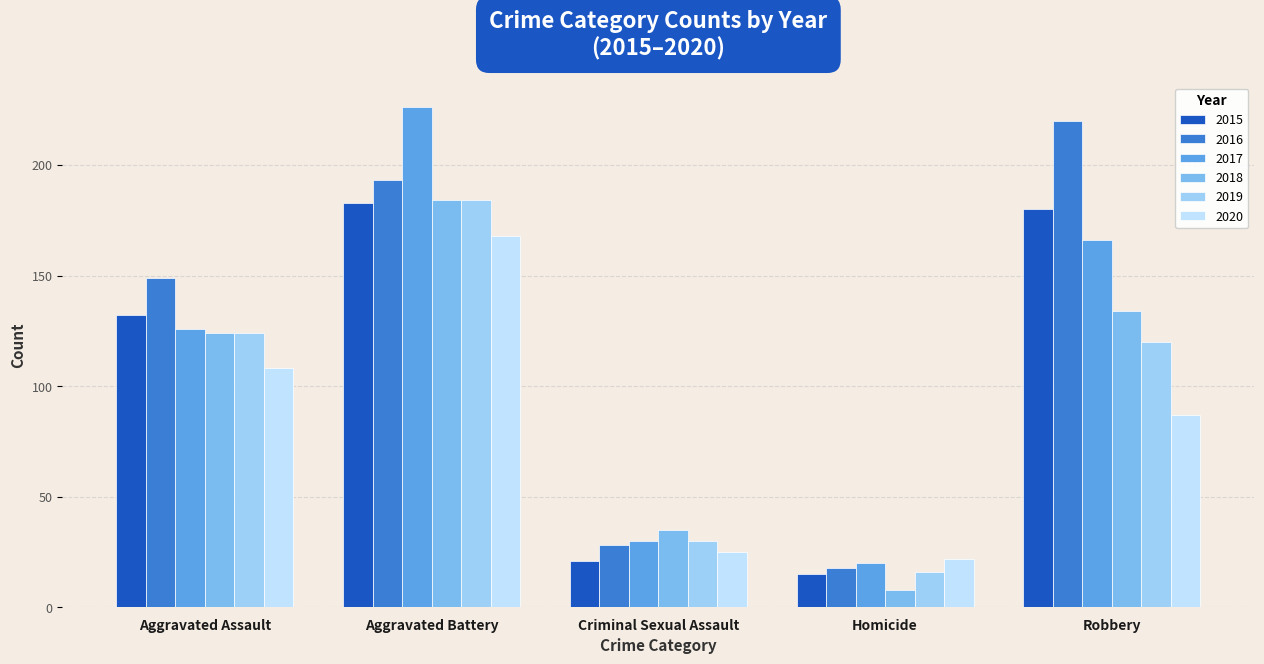

Reading right to left, what are all the values shown in this chart?

2015: Robbery=180	Homicide=15	Criminal Sexual Assault=21	Aggravated Battery=183	Aggravated Assault=132
2016: Robbery=220	Homicide=18	Criminal Sexual Assault=28	Aggravated Battery=193	Aggravated Assault=149
2017: Robbery=166	Homicide=20	Criminal Sexual Assault=30	Aggravated Battery=226	Aggravated Assault=126
2018: Robbery=134	Homicide=8	Criminal Sexual Assault=35	Aggravated Battery=184	Aggravated Assault=124
2019: Robbery=120	Homicide=16	Criminal Sexual Assault=30	Aggravated Battery=184	Aggravated Assault=124
2020: Robbery=87	Homicide=22	Criminal Sexual Assault=25	Aggravated Battery=168	Aggravated Assault=108